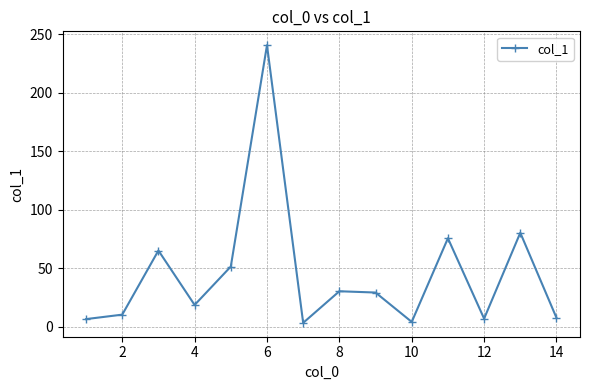

What is the greatest value displayed?

240.6